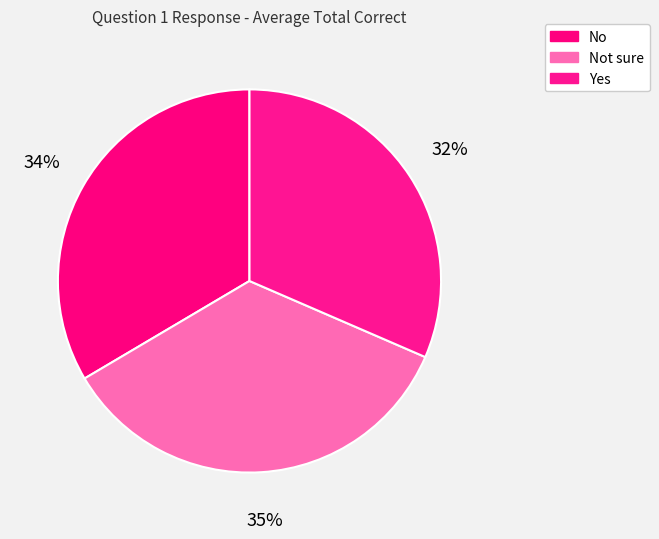

To the nearest percent, what portion does Yes represent?

32%